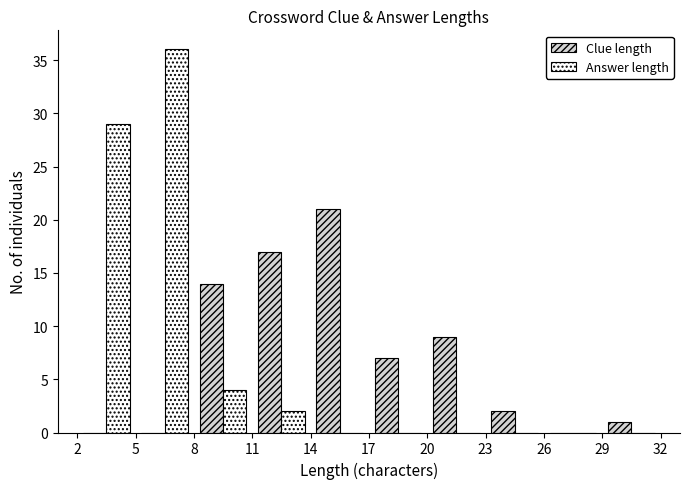

What is the height of the Answer length bar covering 2 to 5 on the x-axis? The values are not printed on the chart, so give them approximately, as read against the axis.

29